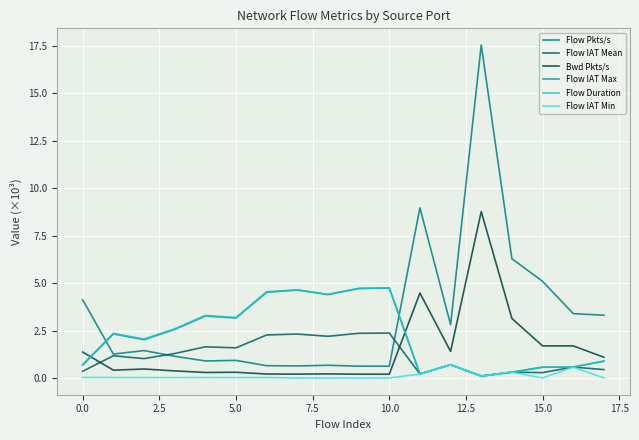

Which series has the widest spread of values?

Flow Pkts/s